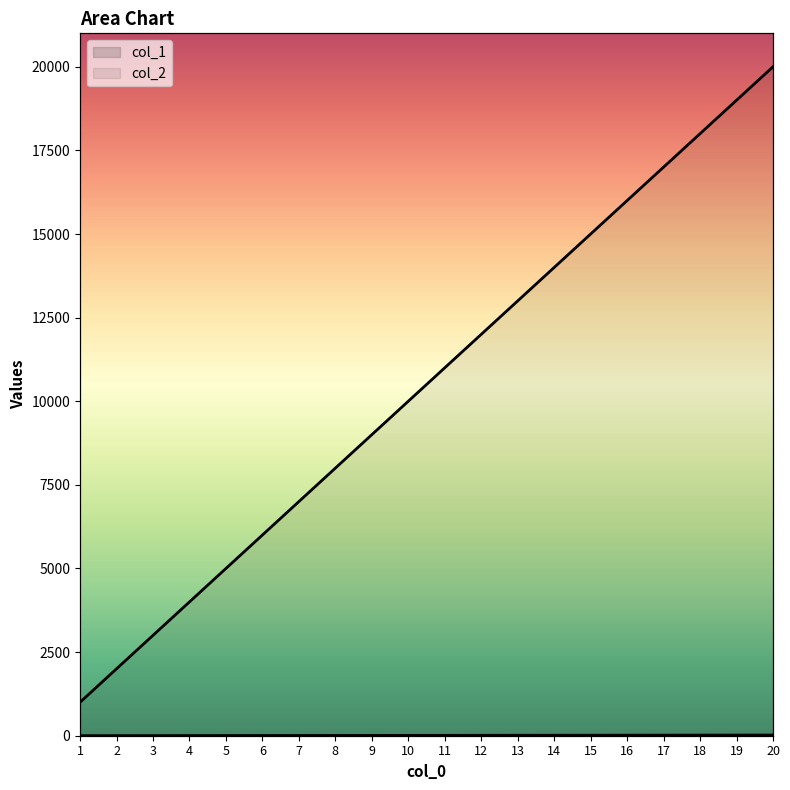

True or false: col_2 has more than 0 interior local peaks.

False